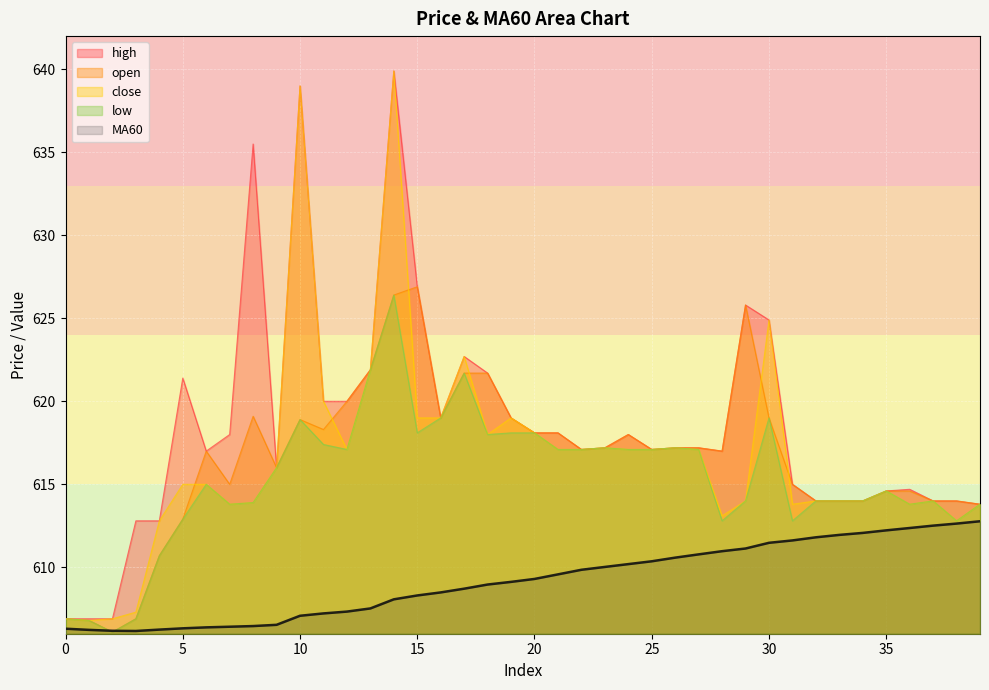

Which series has the largest total across all categories?

high